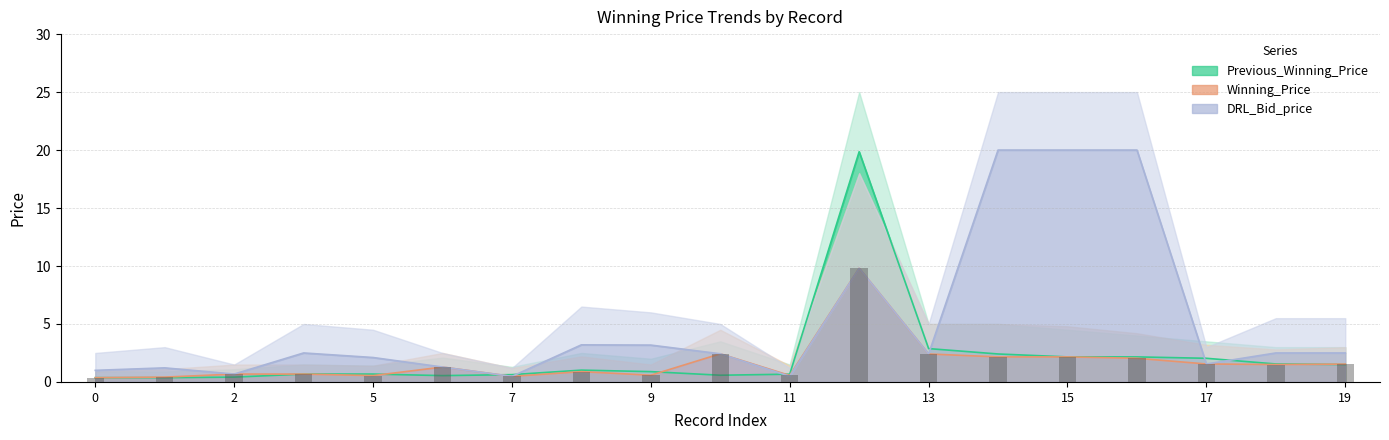

Which series has the largest range (max minus min)?

DRL_Bid_price